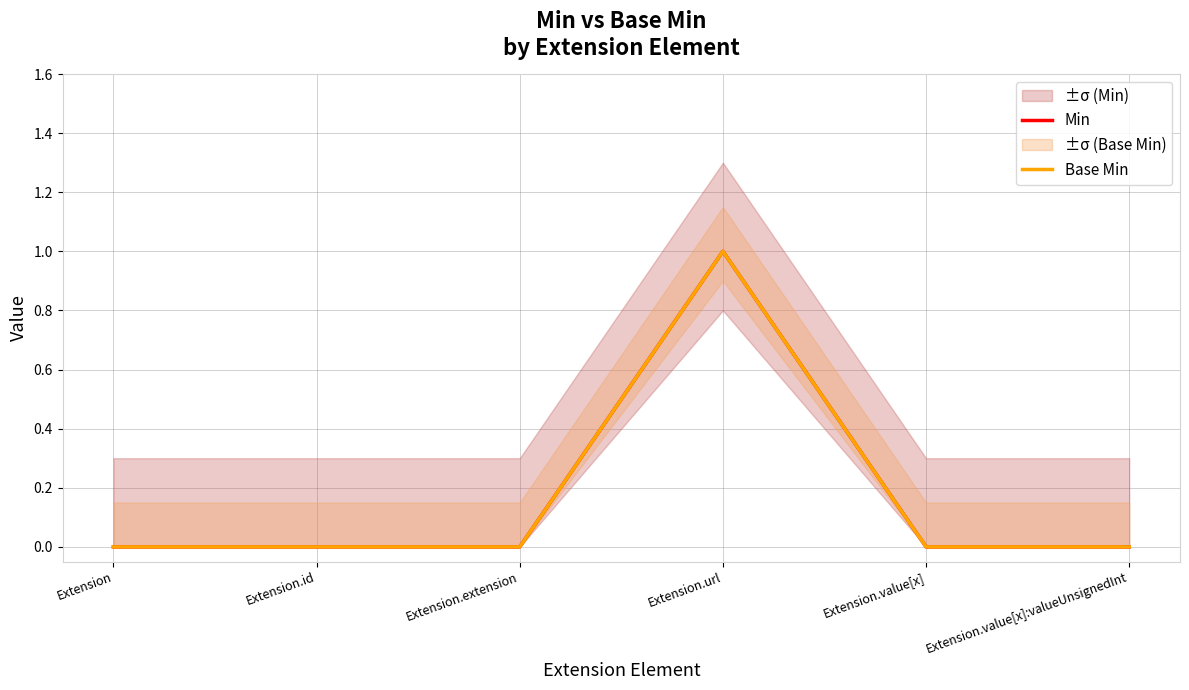

Which series has the largest range (max minus min)?

Min